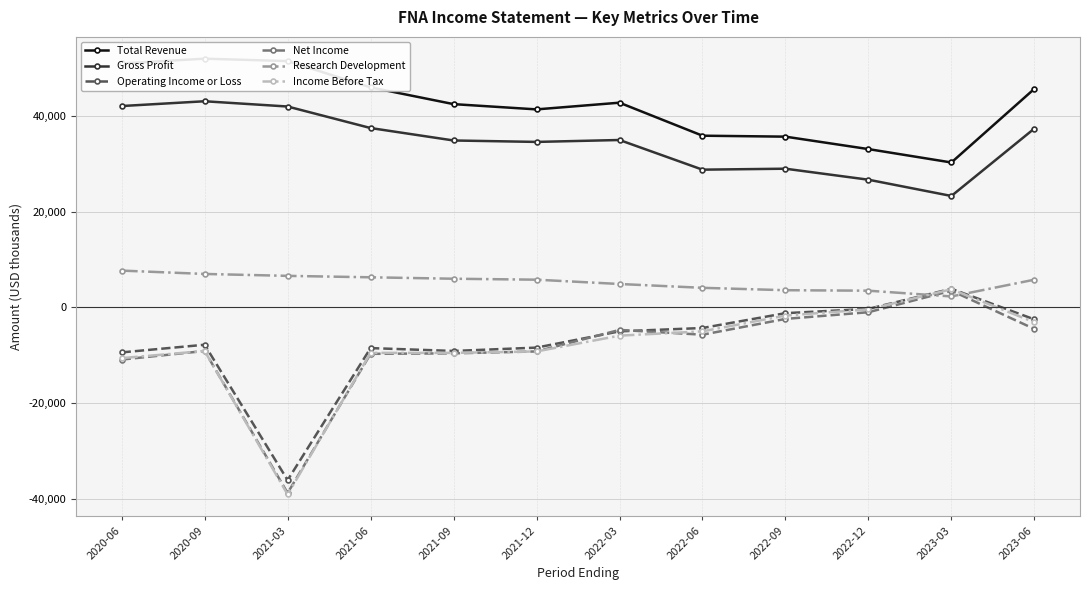

What is the average value of the Net Income series?

-8508